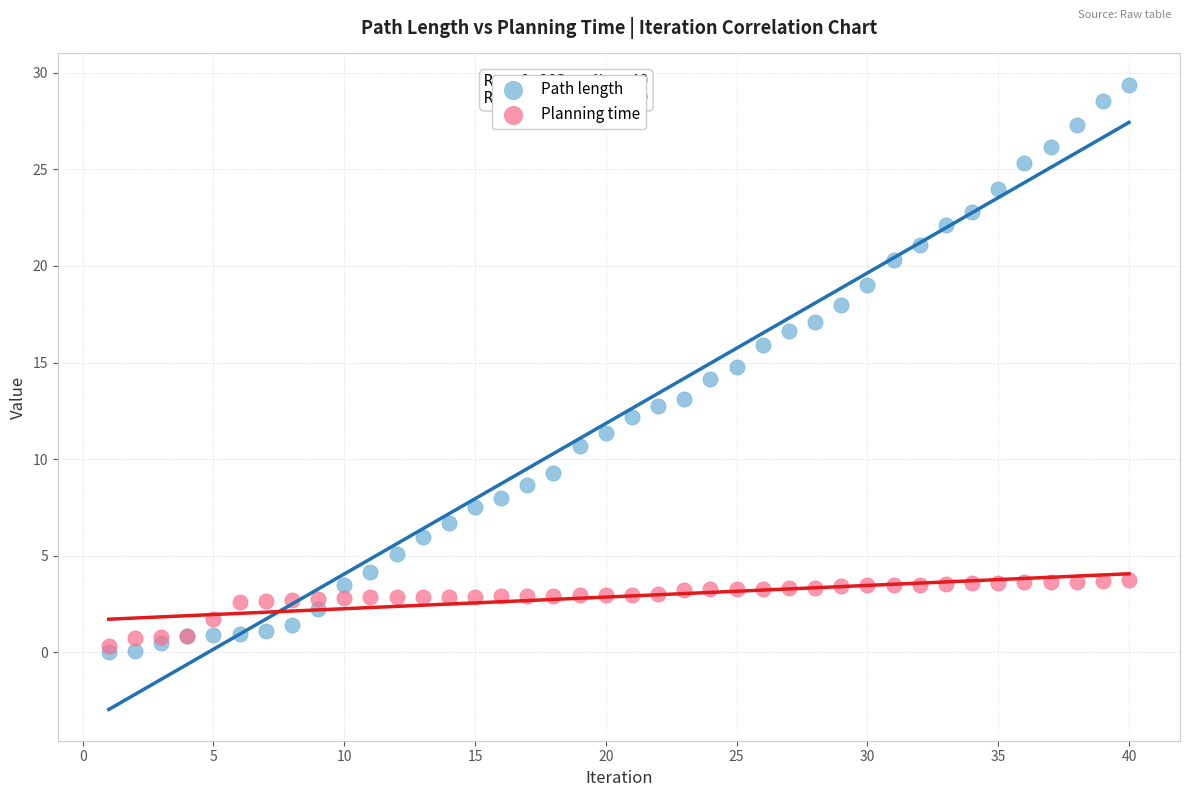

Which series has the largest Y range (max minus min)?

Path length